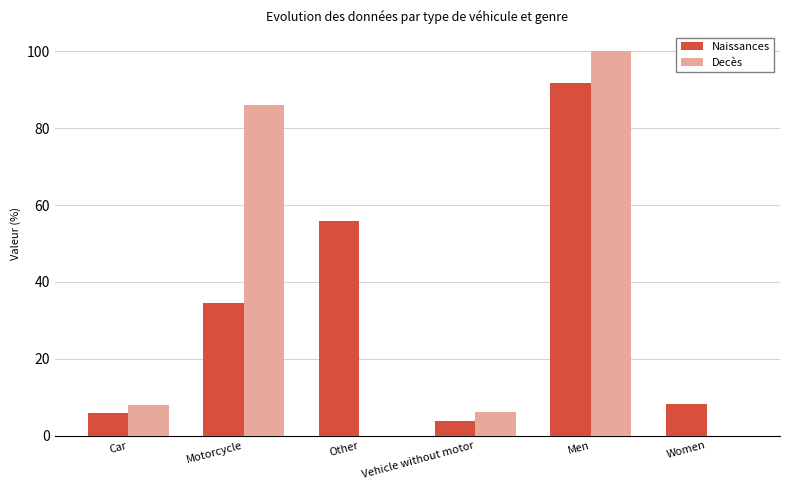

What is the maximum value shown in the chart?

100.0